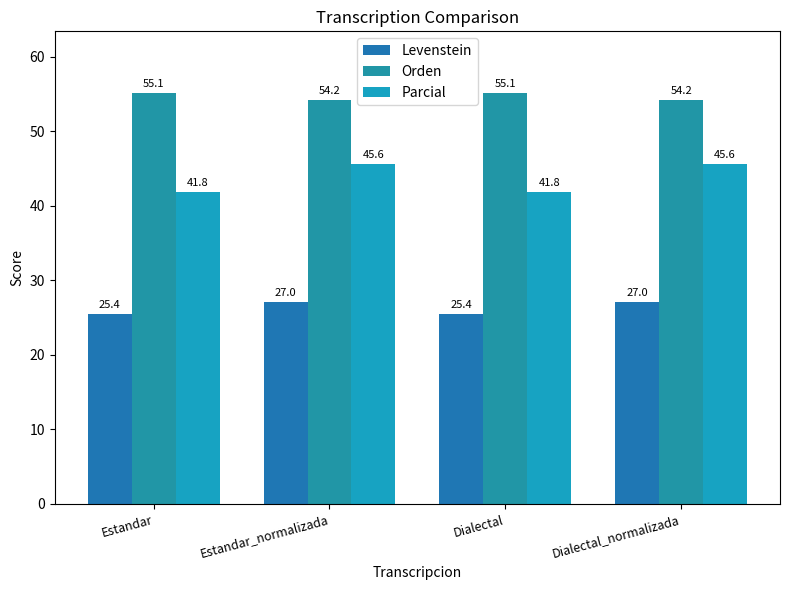

Between Estandar_normalizada and Dialectal, which series saw the biggest shift?

Parcial